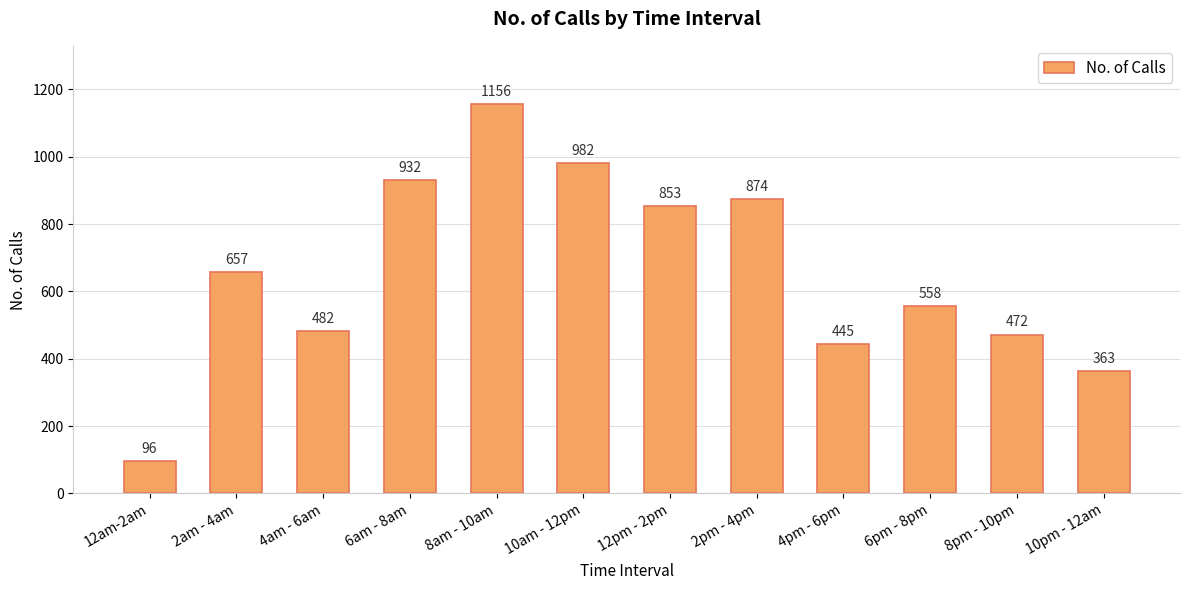

What is the maximum value shown in the chart?

1156